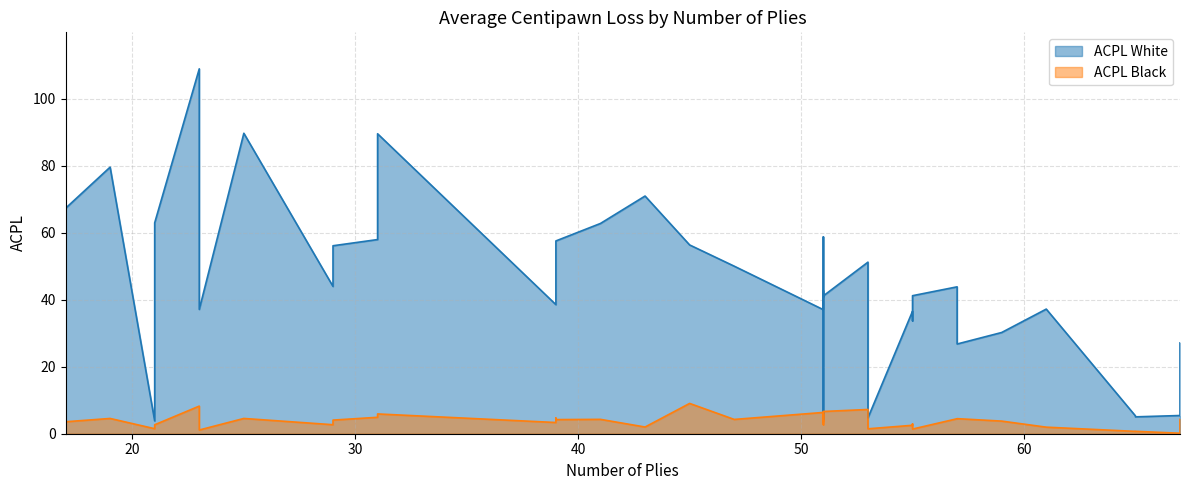

What is the label of the 15th point from the left?

51